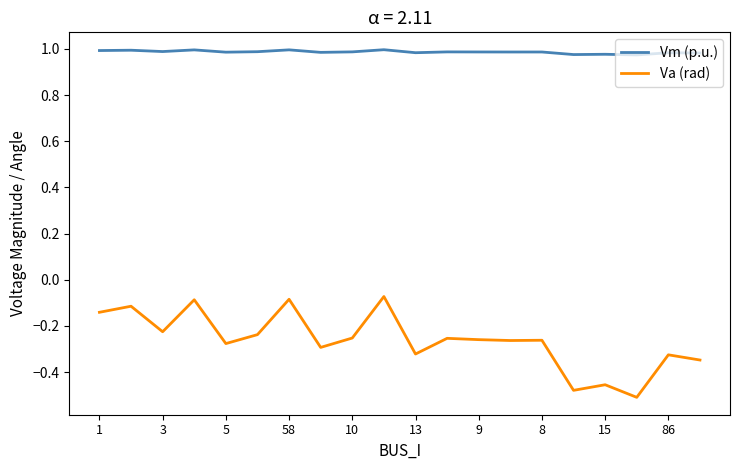

List the series in order of their overall mean, lowest first.

Va (rad), Vm (p.u.)